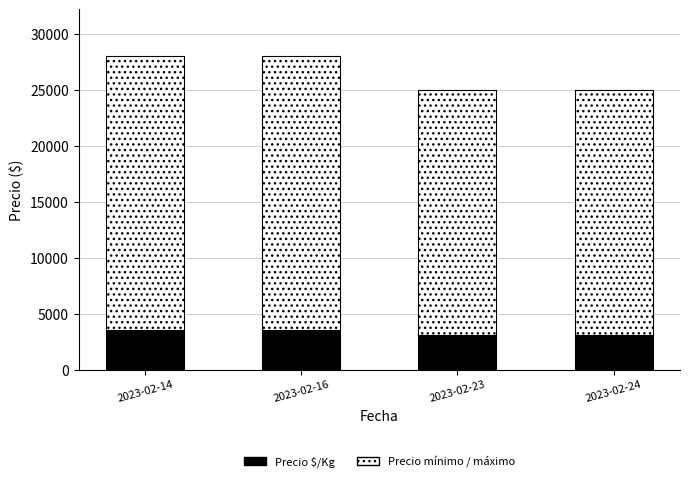

What is the total value across all series at 2023-02-23?

25000